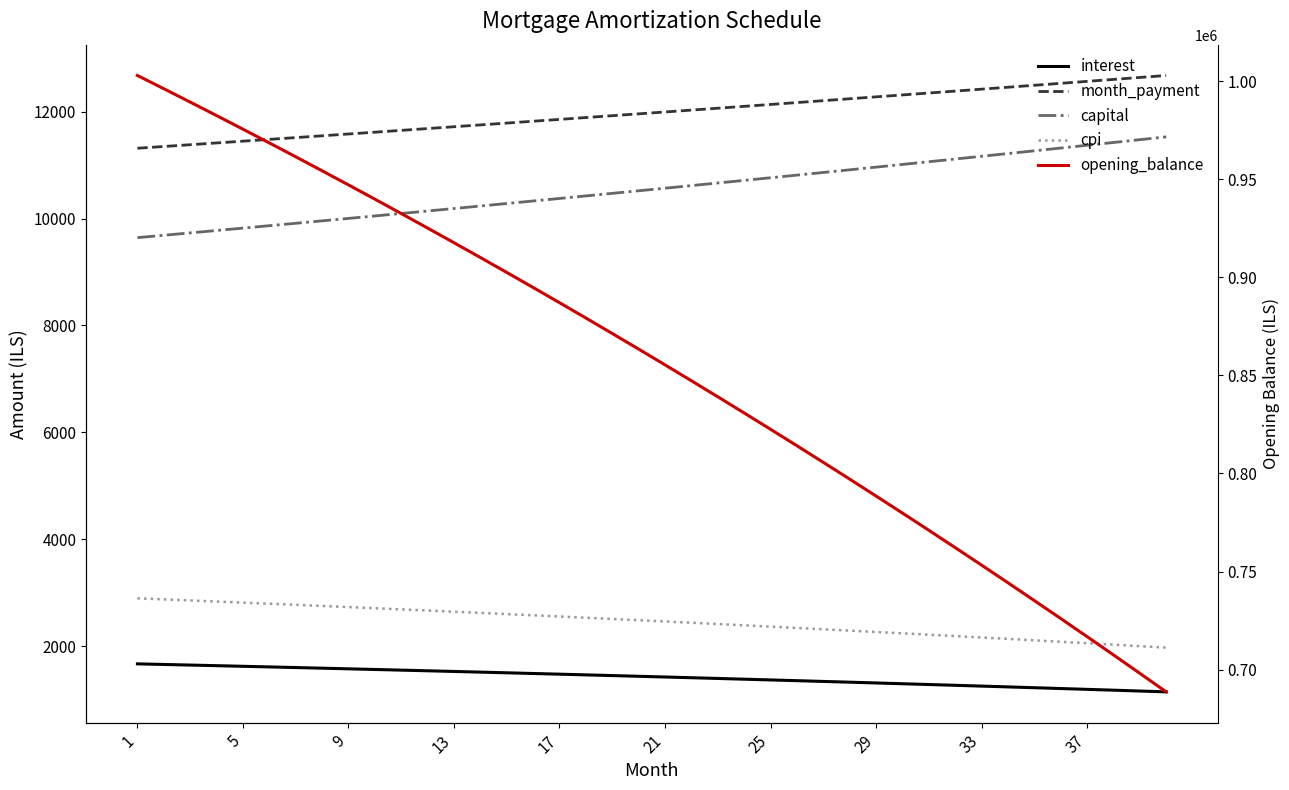

Where does the month_payment series first go above 11992?

21